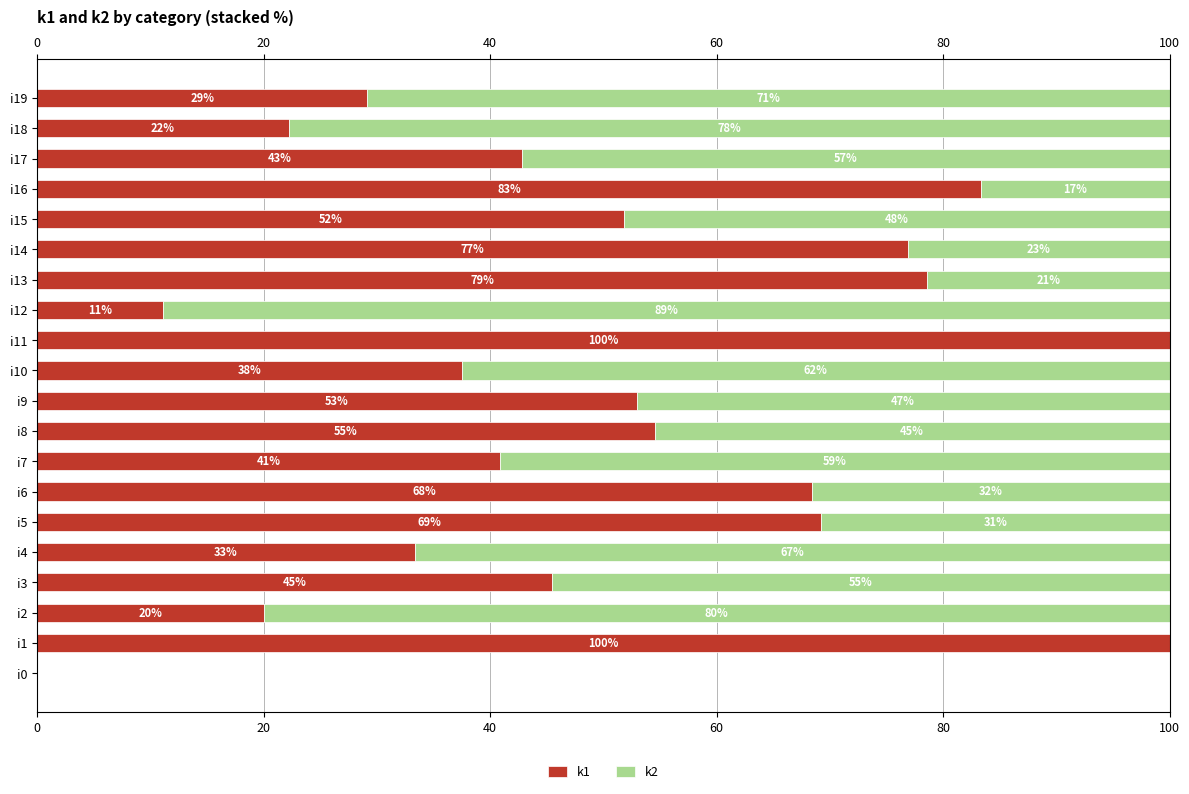

What position from the right is 11?

9